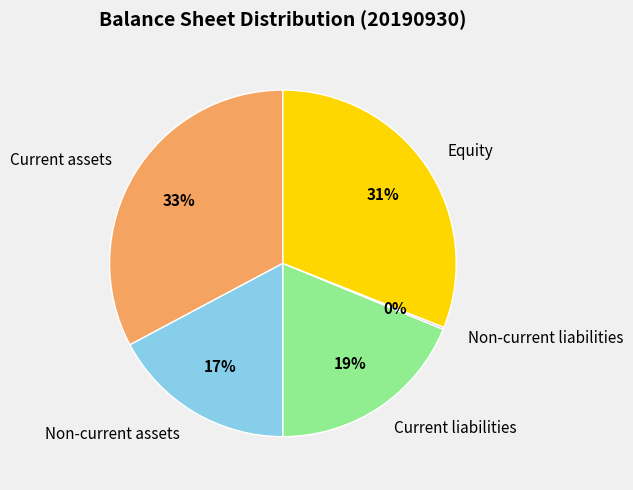

To the nearest percent, what is the difference between the Non-current assets and Current assets slice percentages?

16%